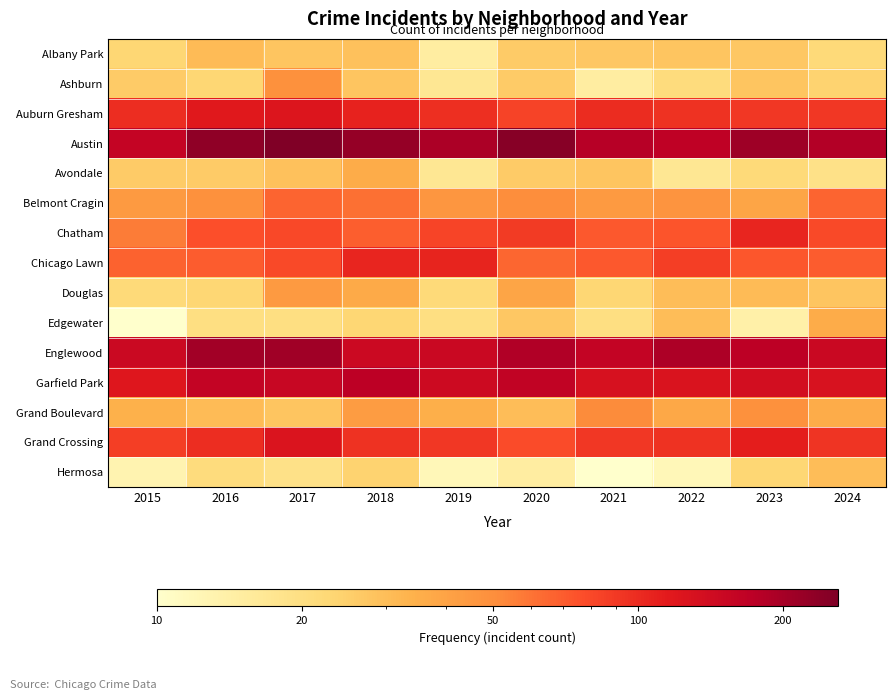

Between 2022 and 2021, which is larger?

2022